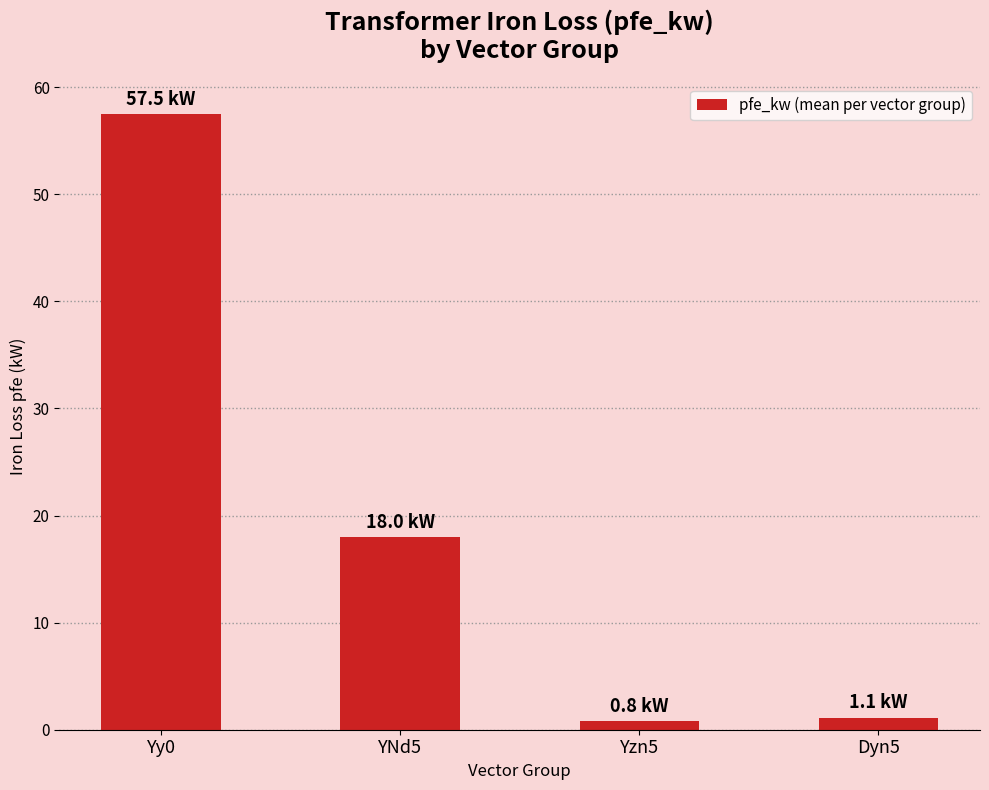

What is the label of the 4th bar from the left?

Dyn5